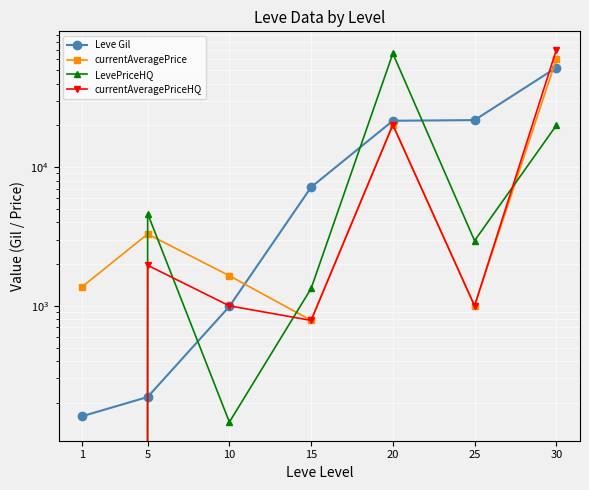

Where does the currentAveragePriceHQ series first go above 1000?

5